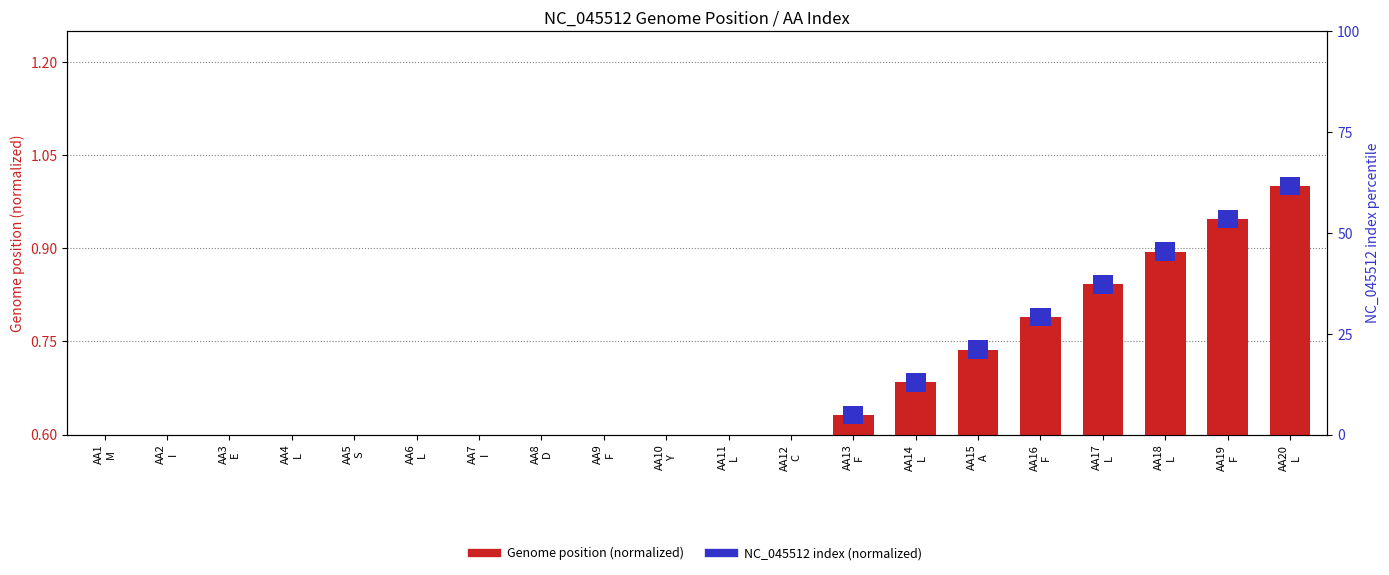

True or false: the data shows 0.4 at AA19
F.

False